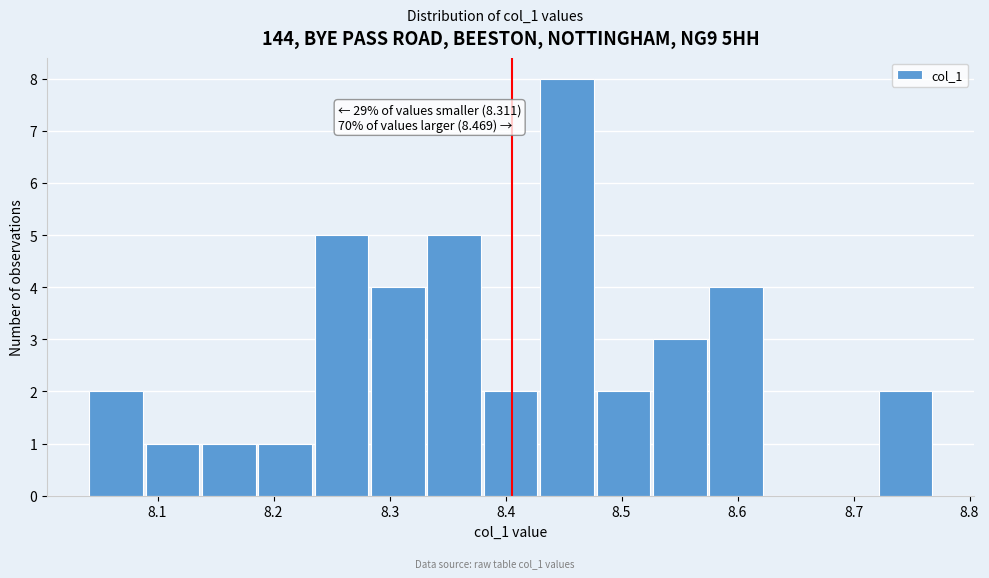

Which range on the x-axis has the tallest bar?

8.43 to 8.48